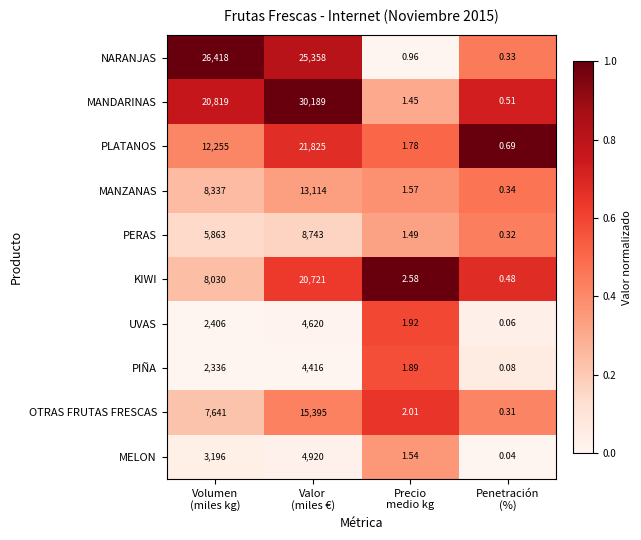

Rank the series by their maximum value, from lowest to highest.

PIÑA, UVAS, MELON, PERAS, MANZANAS, OTRAS FRUTAS FRESCAS, KIWI, PLATANOS, NARANJAS, MANDARINAS